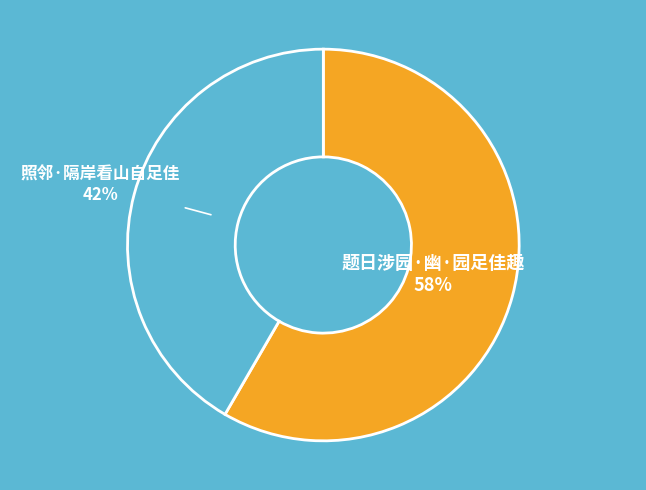

To the nearest percent, what is the average slice percentage?

50%